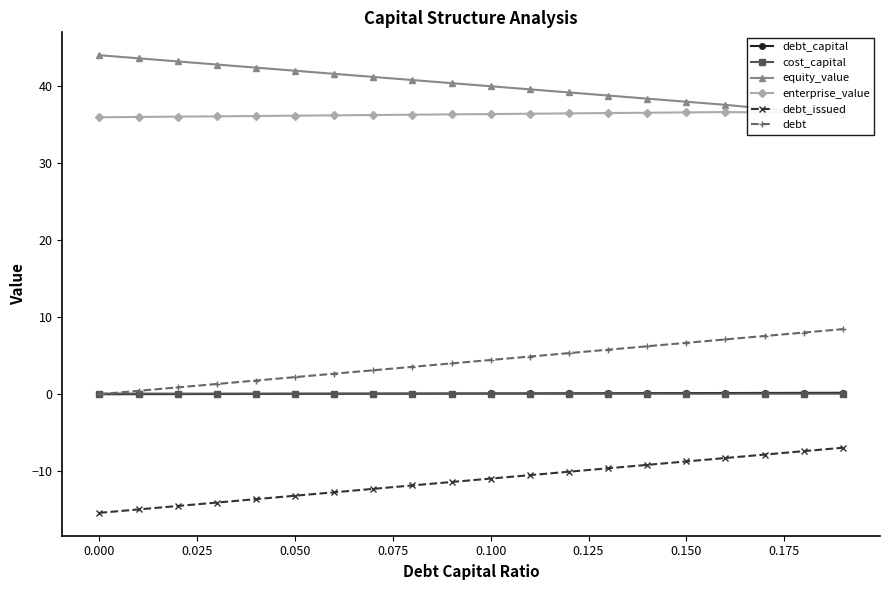

True or false: cost_capital and debt_issued cross at least once.

False